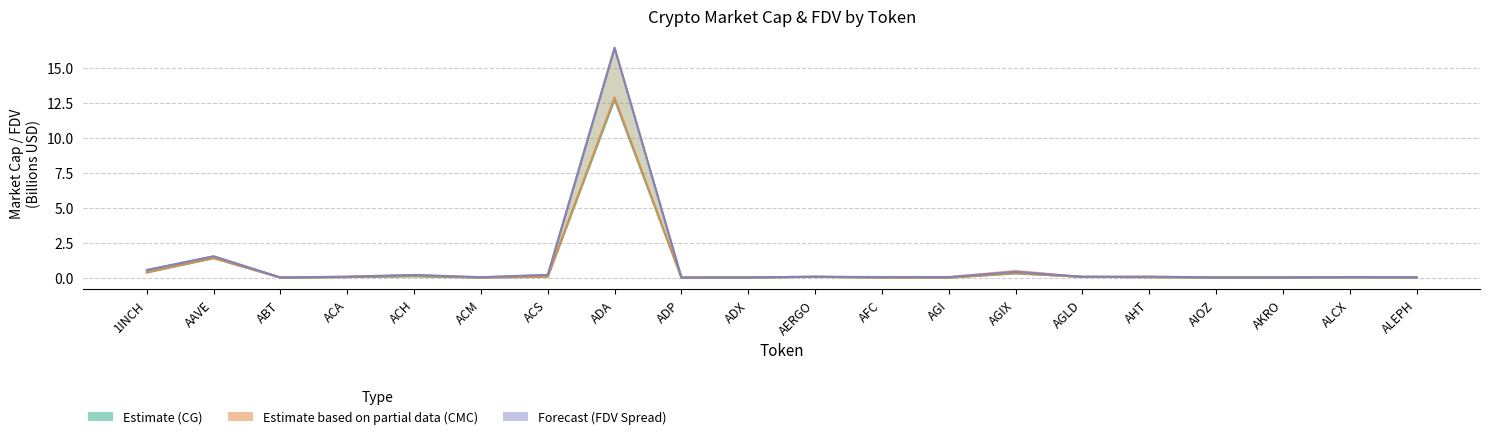

Reading left to right, list all the values displayed in this chart.

CG MarketCap (Estimate): 0.4	1.4	0.0	0.0	0.1	0.0	0.1	12.7	0.0	0.0	0.1	0.0	0.0	0.3	0.1	0.0	0.0	0.0	0.0	0.0
CMC MarketCap (Partial): 0.4	1.4	0.0	0.0	0.1	0.0	0.1	12.9	0.0	0.0	0.1	0.0	0.0	0.3	0.1	0.0	0.0	0.0	0.0	0.0
FDV Spread (Forecast): 0.6	1.5	0.0	0.1	0.2	0.0	0.2	16.4	0.0	0.0	0.1	0.1	0.1	0.4	0.1	0.1	0.0	0.0	0.0	0.0